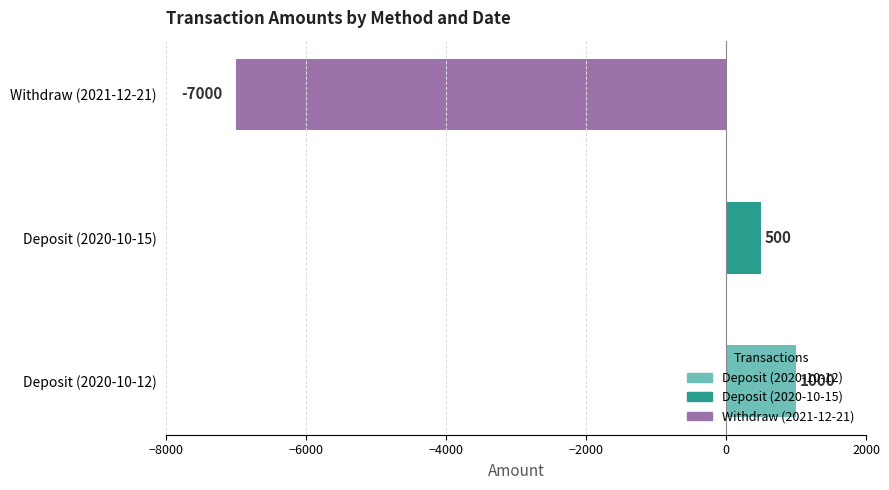

What is the sum of the values at Deposit (2020-10-15) and Withdraw (2021-12-21)?

-6500